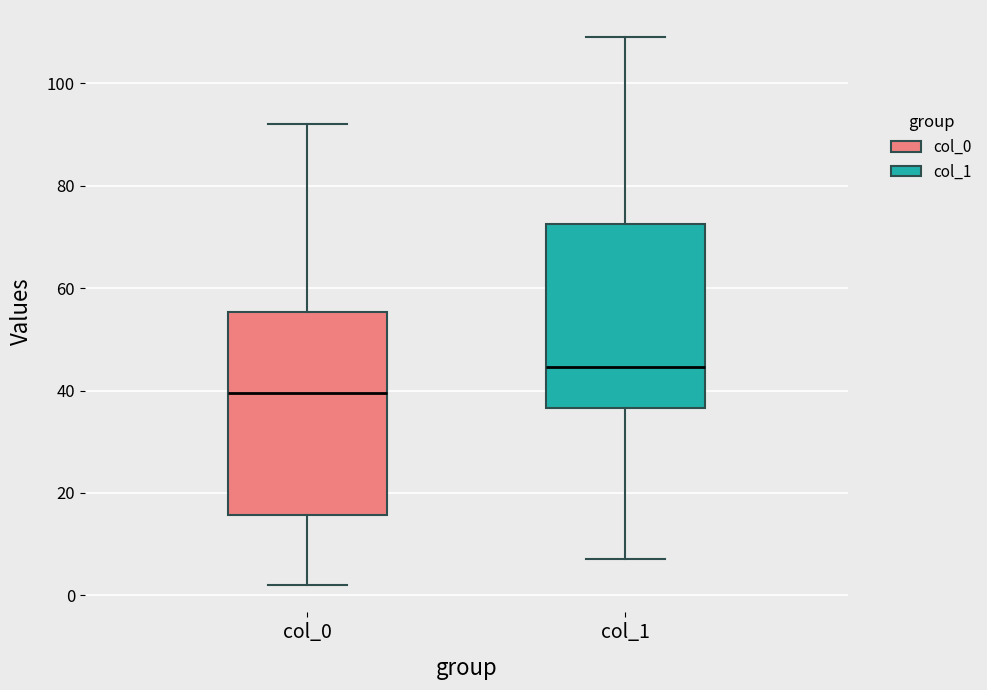

Reading left to right, transcribe this box plot: for each box, give where its median line is, the range the box spans, and where its two whiskers end, as read against the y-axis. The values are not printed on the chart, so give them approximately, as read against the axis.

col_0: median 40, box 16 to 56, whiskers 2 to 92
col_1: median 44, box 36 to 72, whiskers 8 to 110